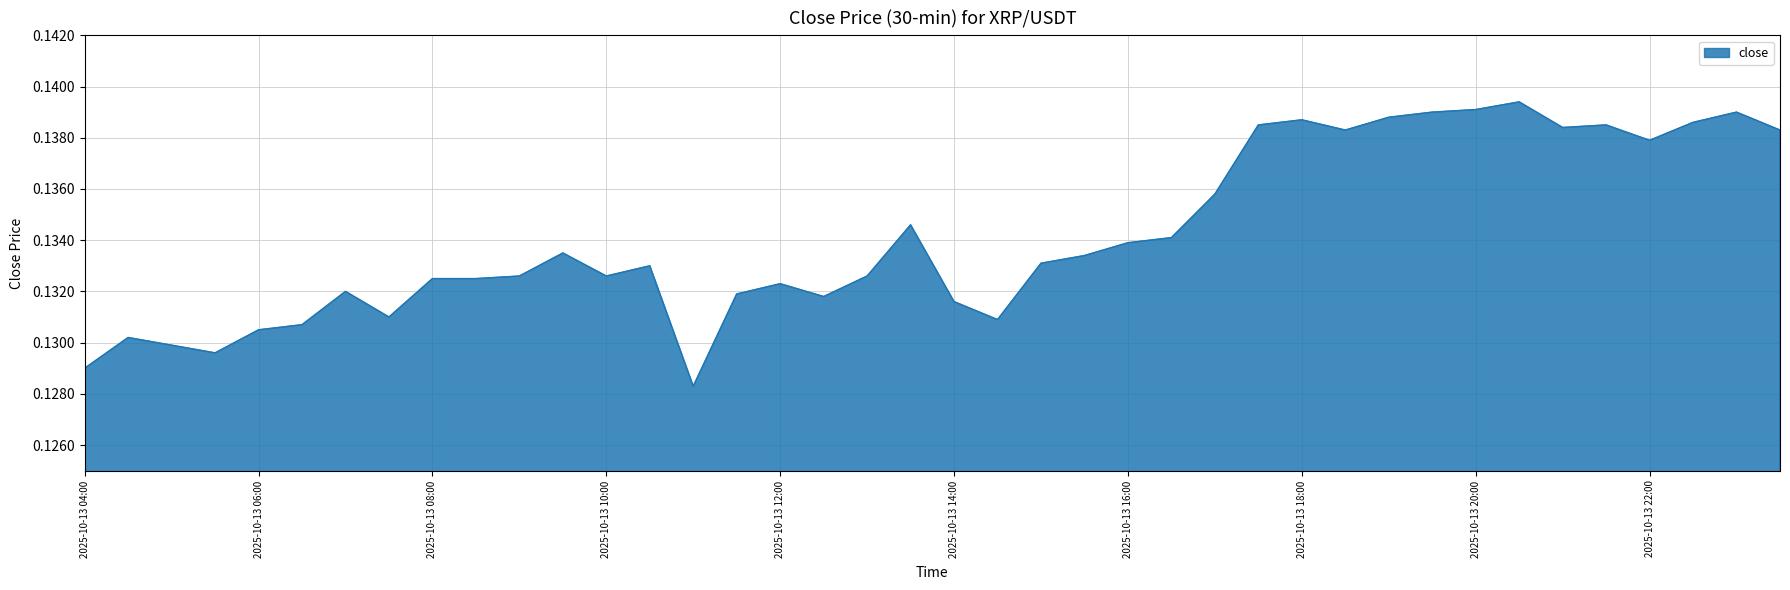

Does the chart display data point markers on the line(s)?

No